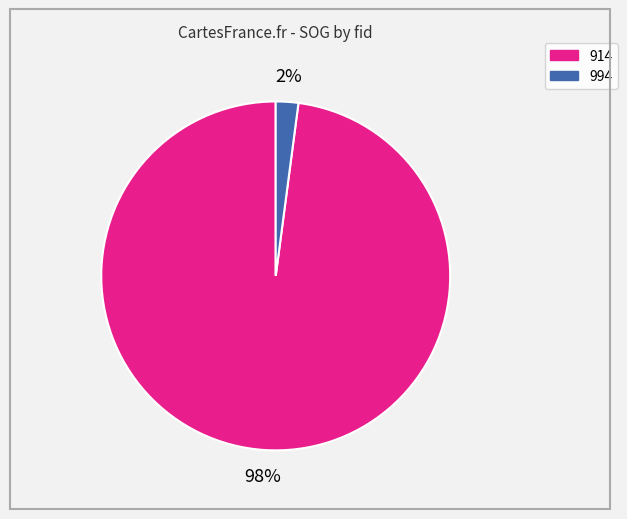

Combined, do 914 and 994 account for over 50%?

Yes